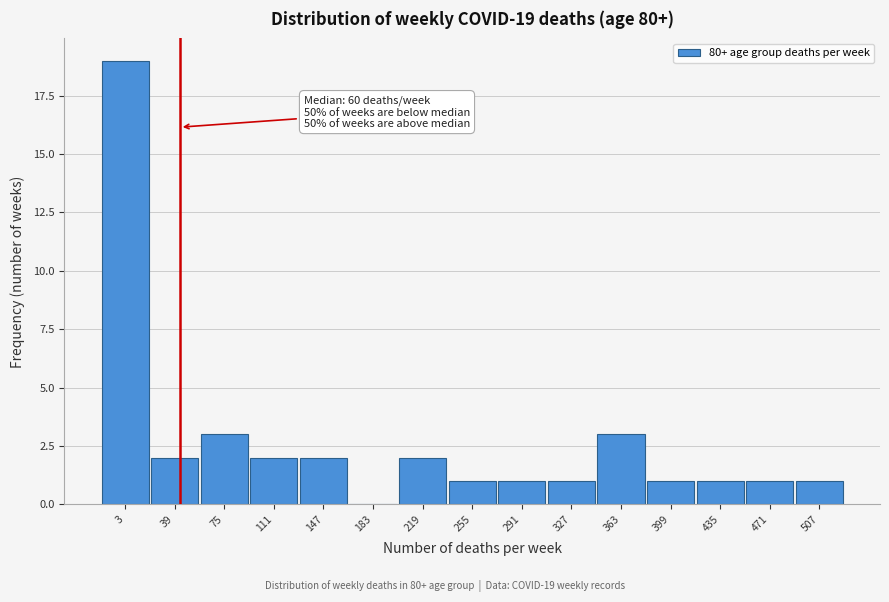

Reading left to right, what are all the values shown in this chart?

3=19	39=2	75=3	111=2	147=2	183=0	219=2	255=1	291=1	327=1	363=3	399=1	435=1	471=1	507=1